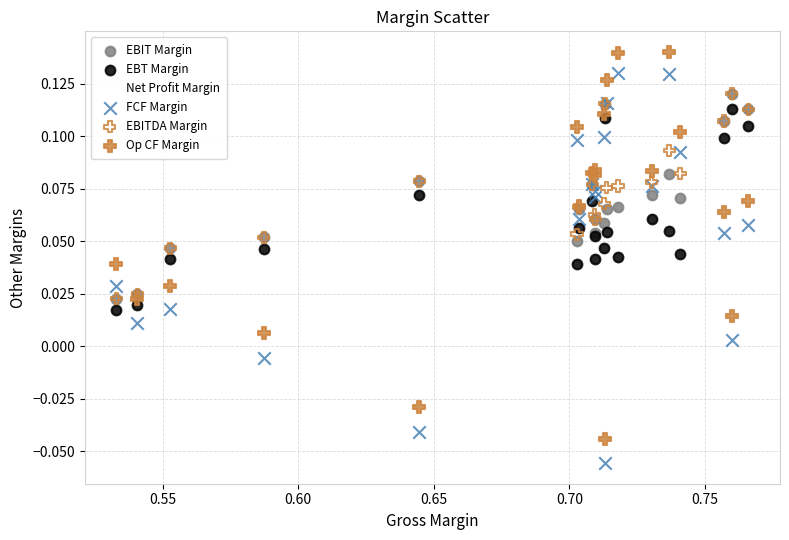

Which series reaches the maximum Y coordinate?

Op CF Margin